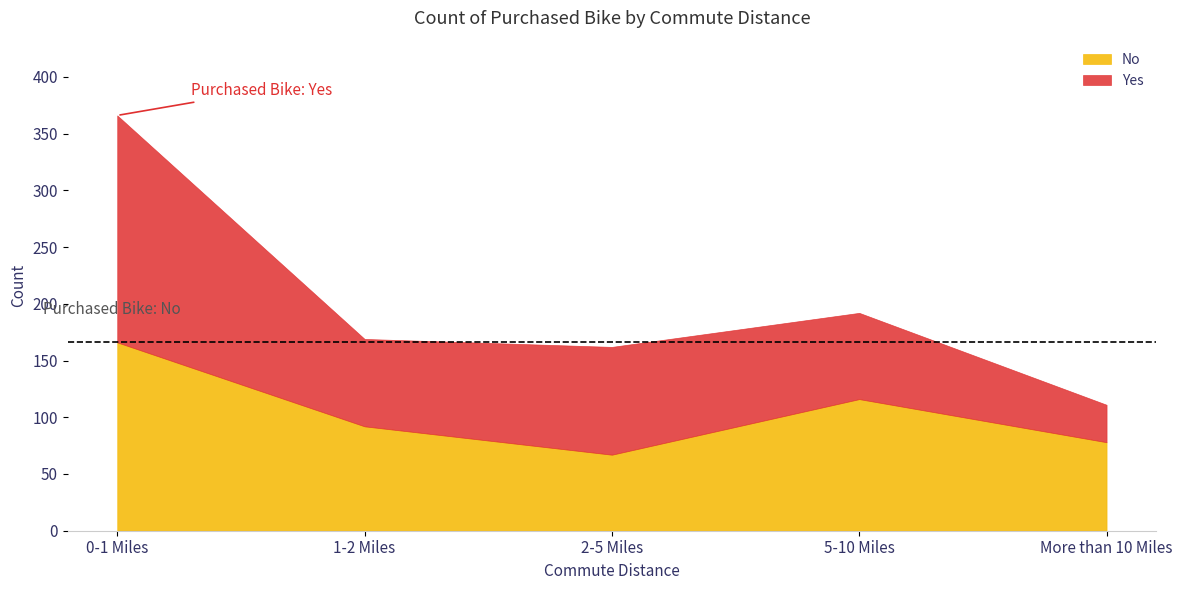

How many intersections are there between No and Yes?

3